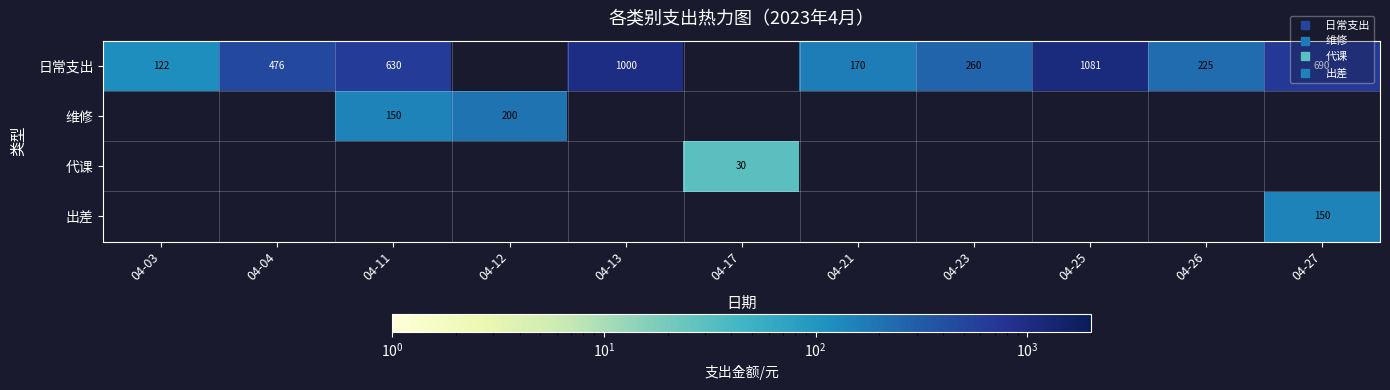

At which category does the chart reach its minimum across all series?

04-17